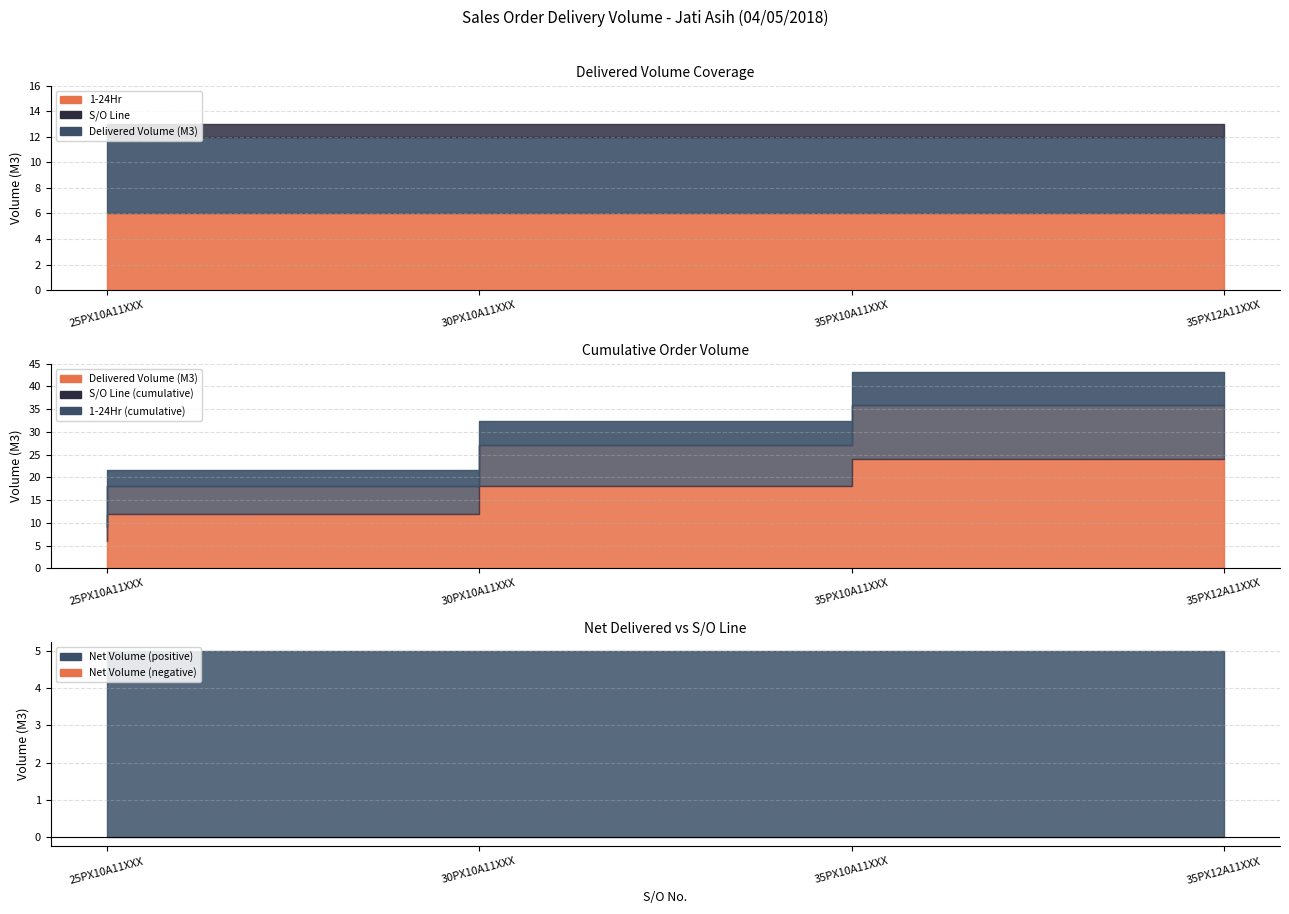

How many categories are shown in the chart?

4